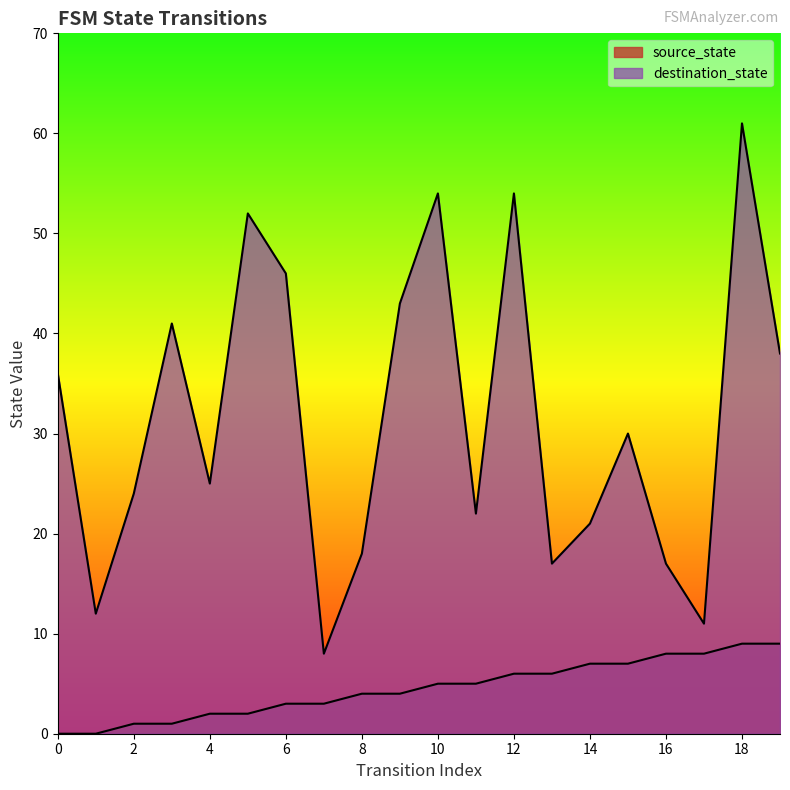

True or false: source_state has a value of 7 at 14.

True